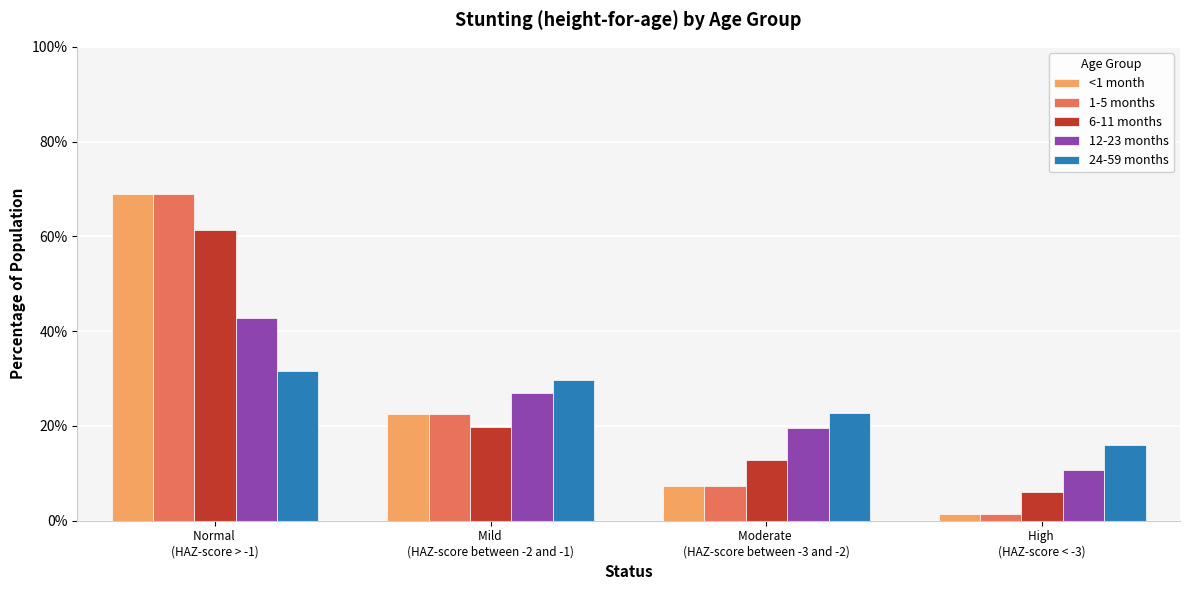

What are all the series names shown in the legend?

<1 month, 1-5 months, 6-11 months, 12-23 months, 24-59 months